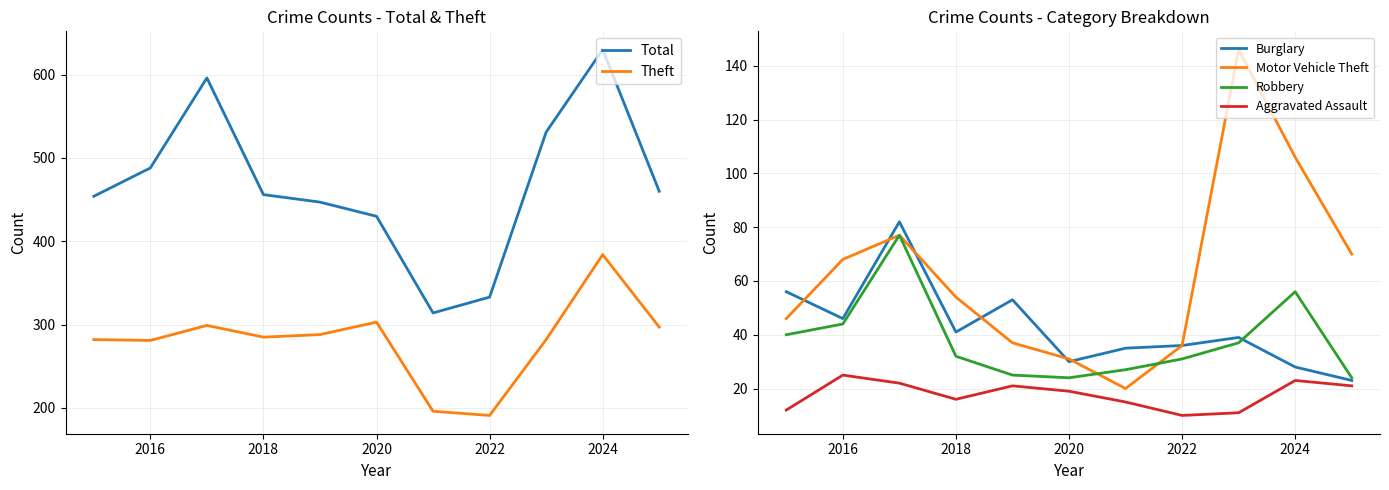

What is the difference between the maximum and minimum values in the Aggravated Assault series?

15